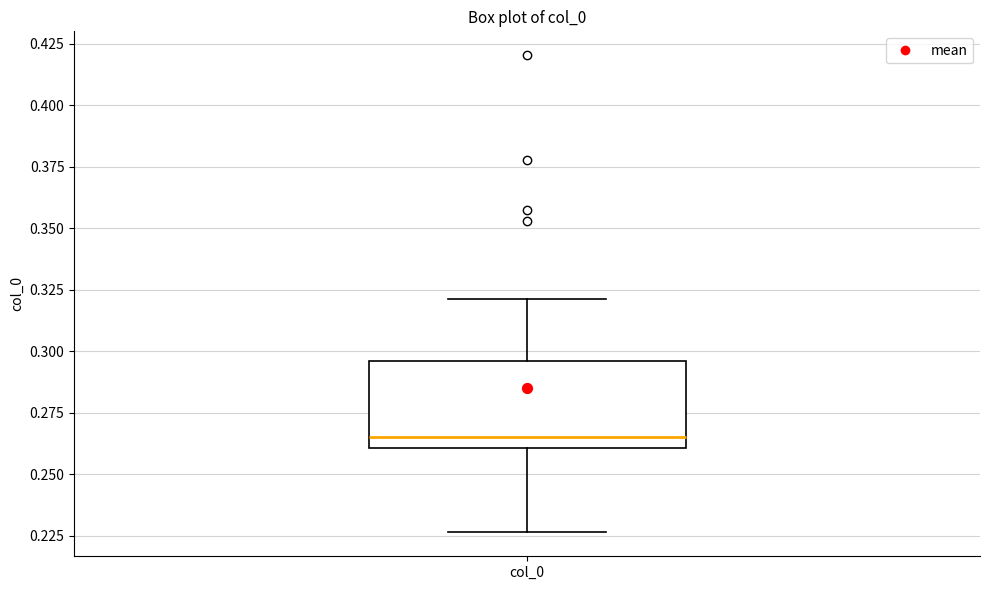

Transcribe this box plot: give where the median line is, the range the box spans, and where the two whiskers end, as read against the y-axis. The values are not printed on the chart, so give them approximately, as read against the axis.

median 0.265, box 0.260 to 0.295, whiskers 0.225 to 0.320